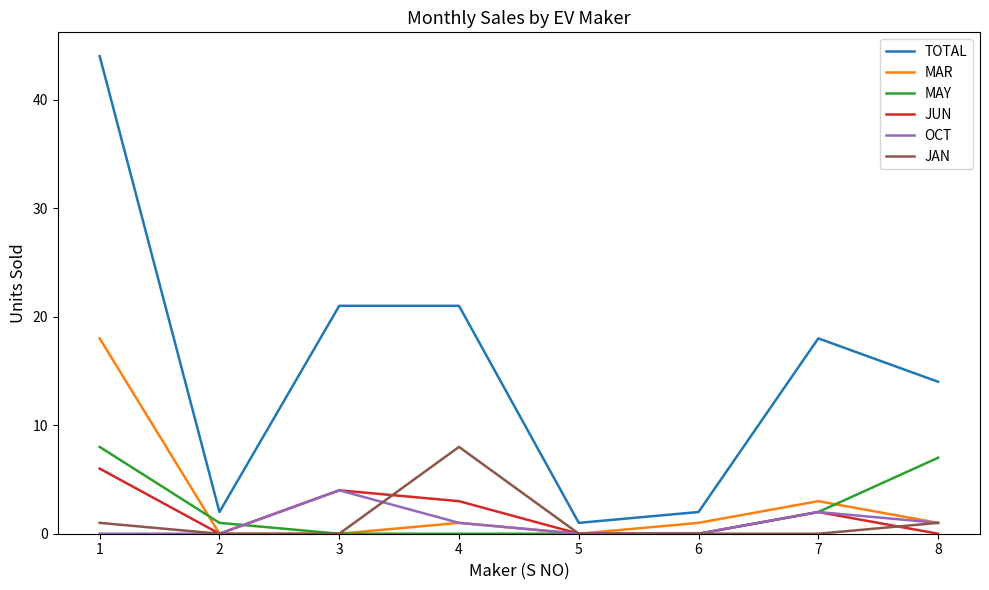

At which category is the sum across all series the highest?

1